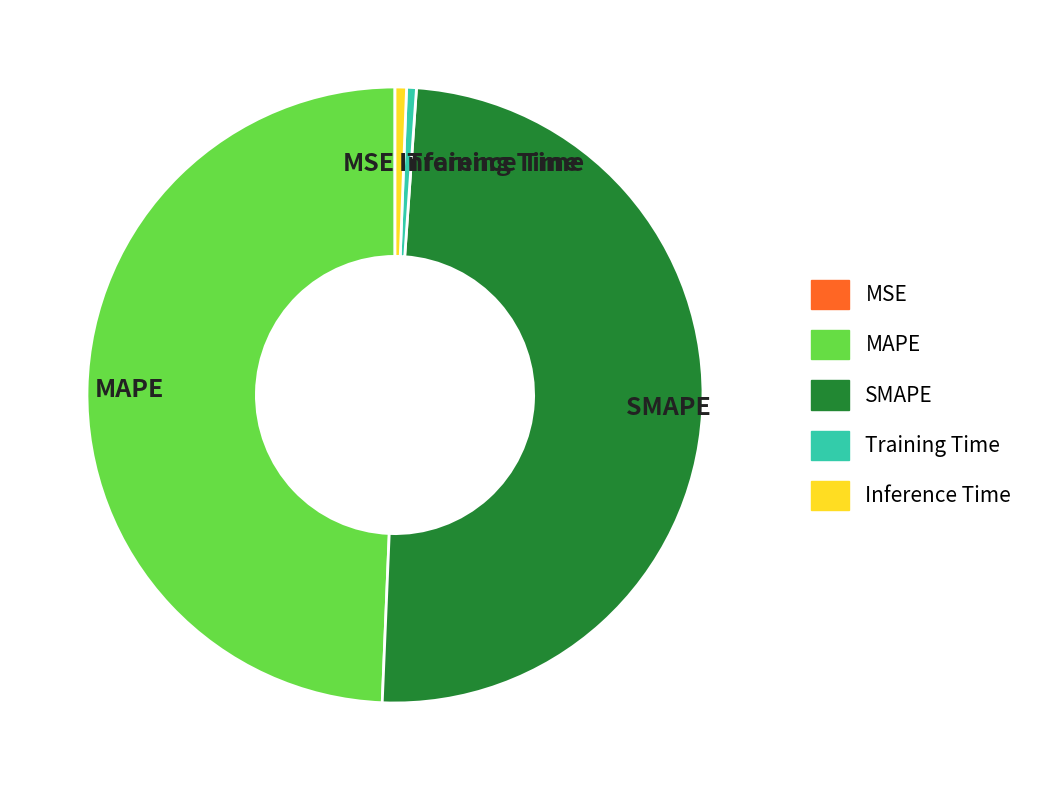

The Training Time slice represents 11% of the pie. True or false?

False